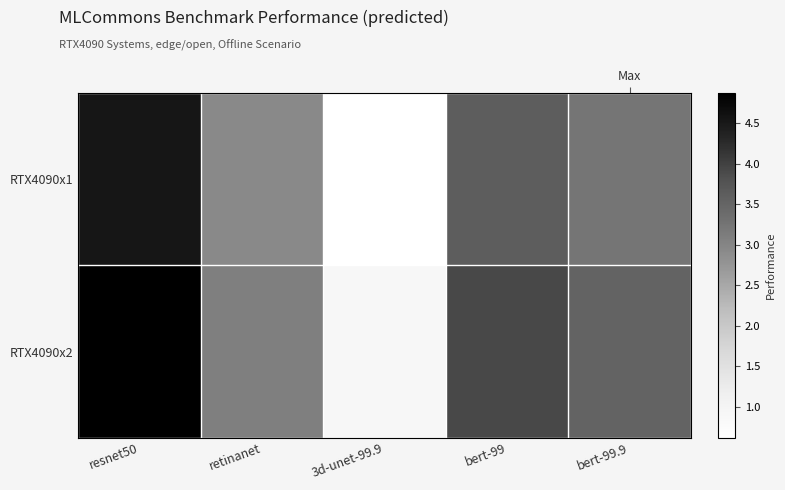

What is the difference between the second highest and second lowest values in the RTX4090x2 series?

0.8